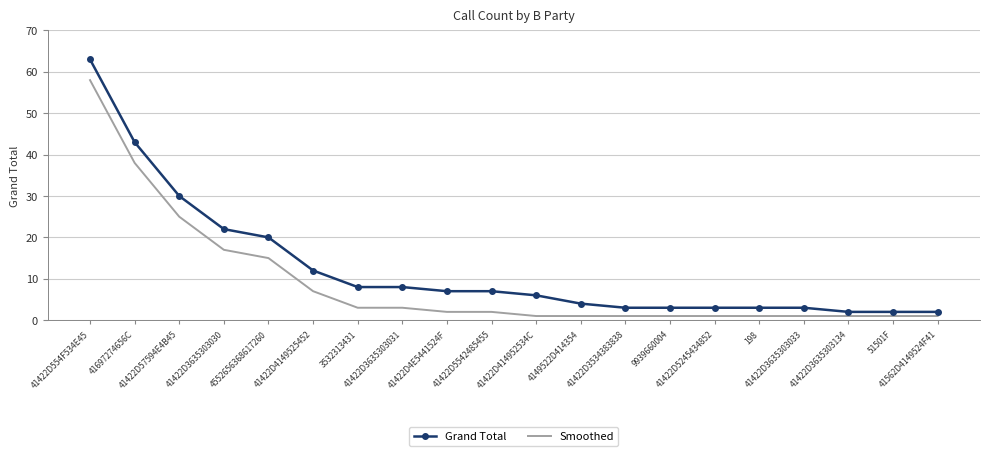

Where is Smoothed nearest to the value 29?

41422D57594E4B45